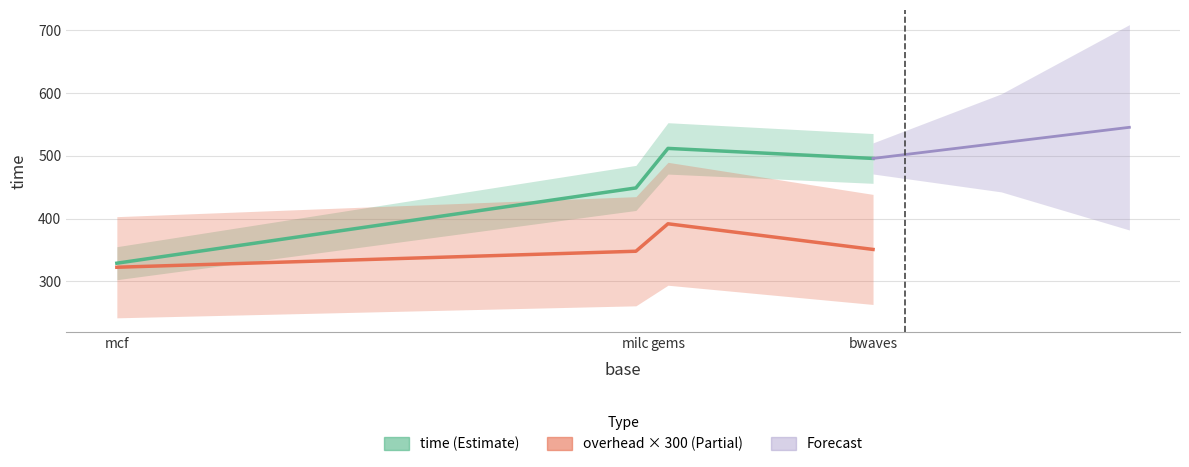

Which series has the largest total across all categories?

time